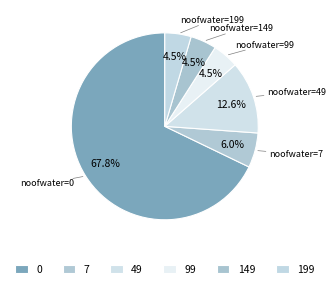

Between 49 and 199, which is larger?

49